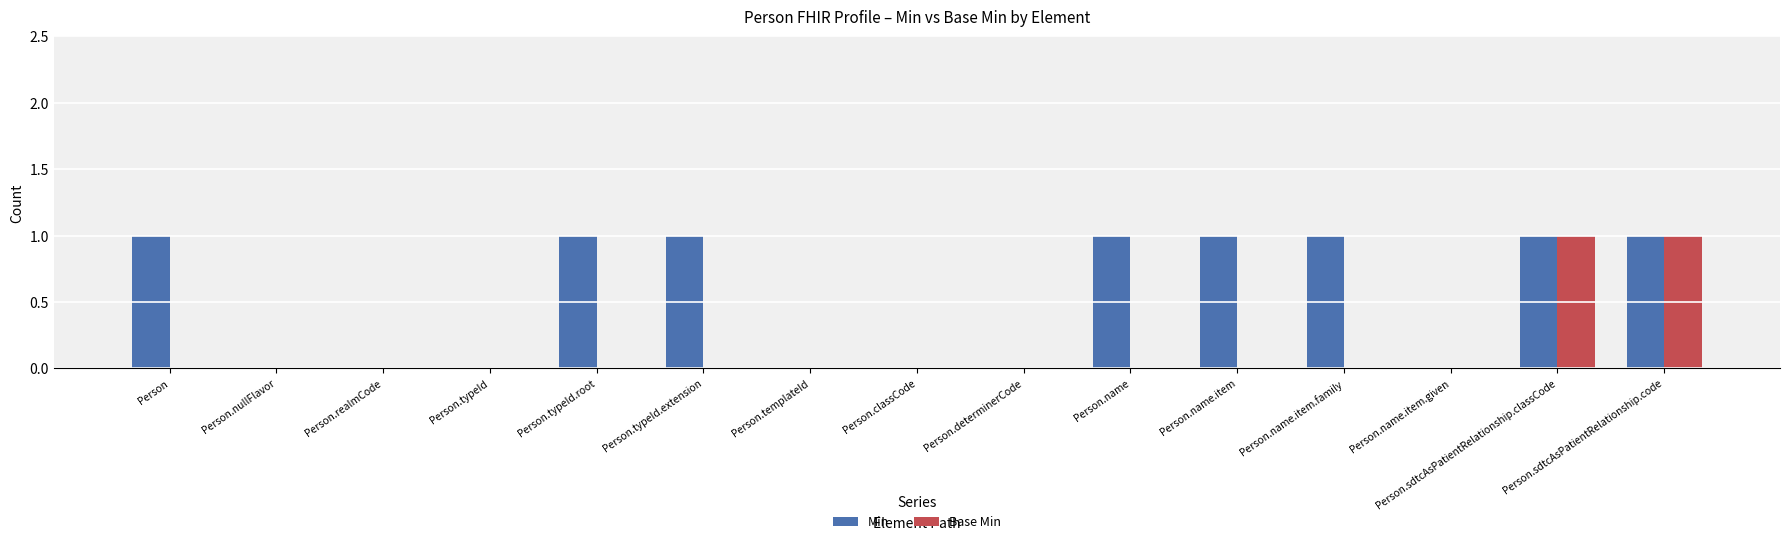

Which series has the largest total across all categories?

Min